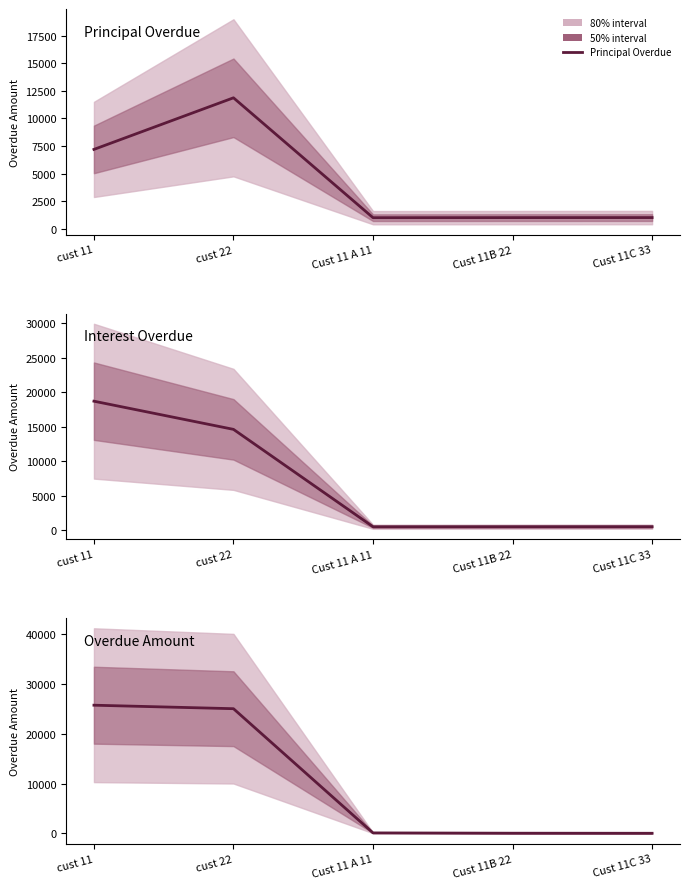

Is the value of Overdue Amount at cust 11 greater than the value of Principal Overdue at Cust 11 A 11?

Yes